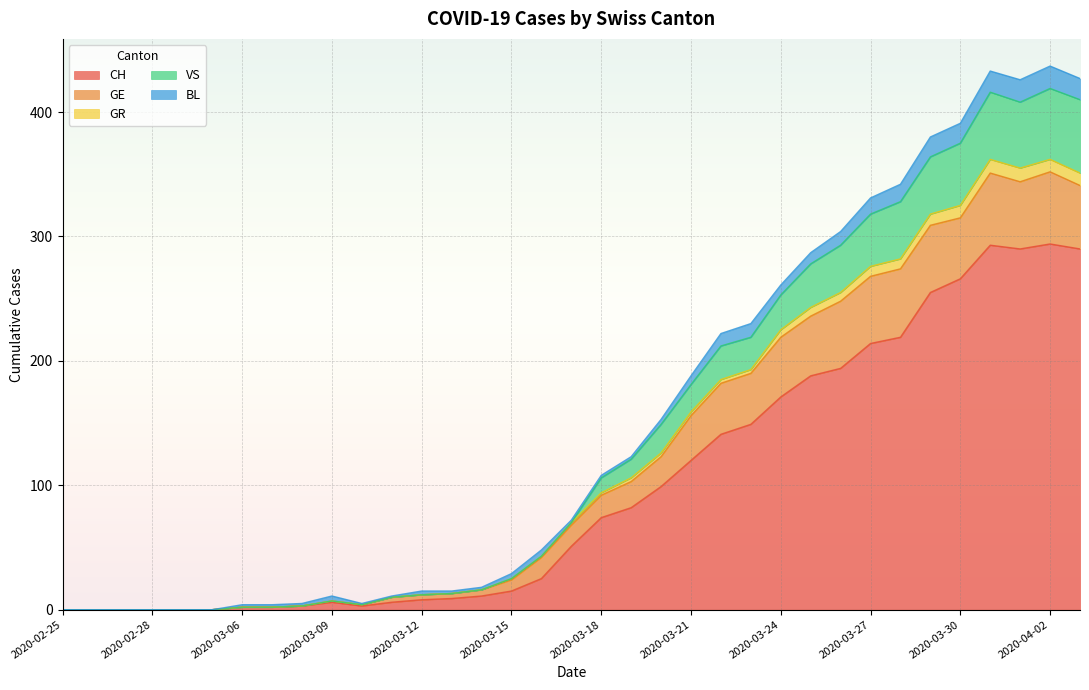

How many data points in CH are above 51?

17